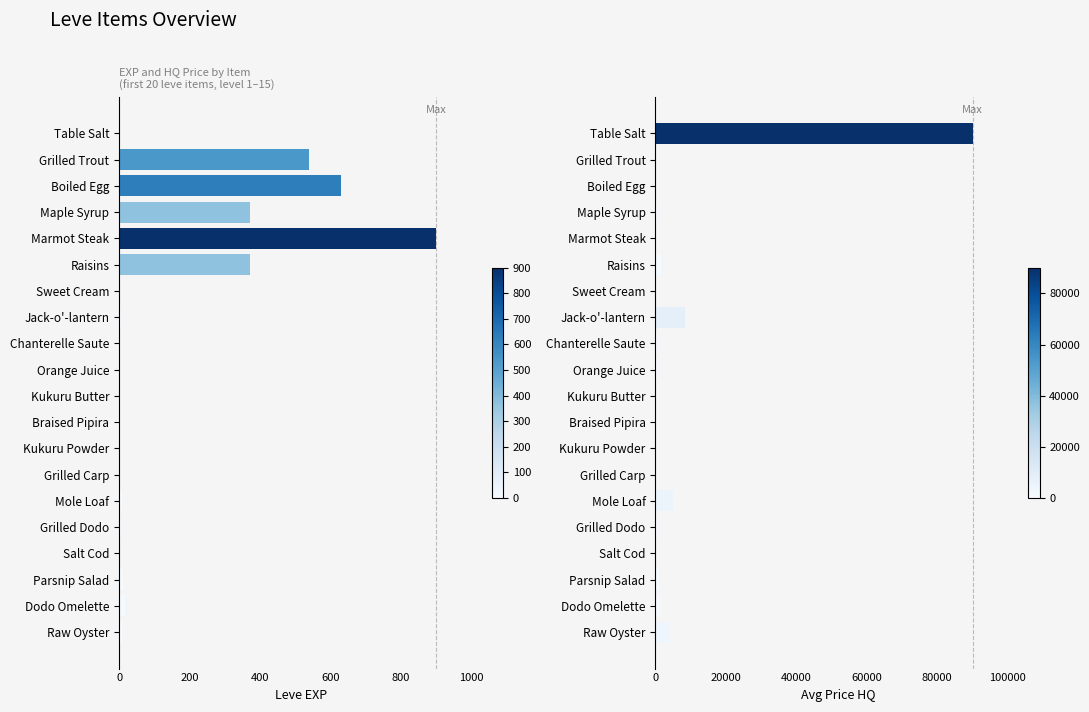

What is the sum of the currentAveragePriceHQ values at Salt Cod and Parsnip Salad?

1033.0